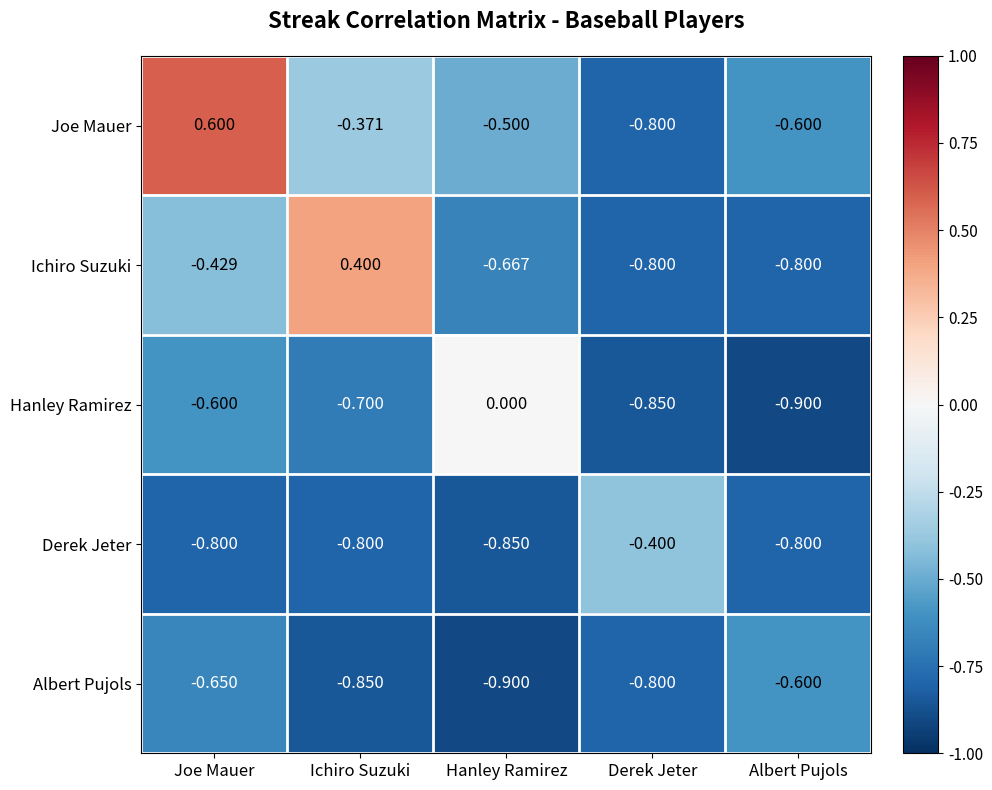

Which category has the highest value across all series?

Joe Mauer